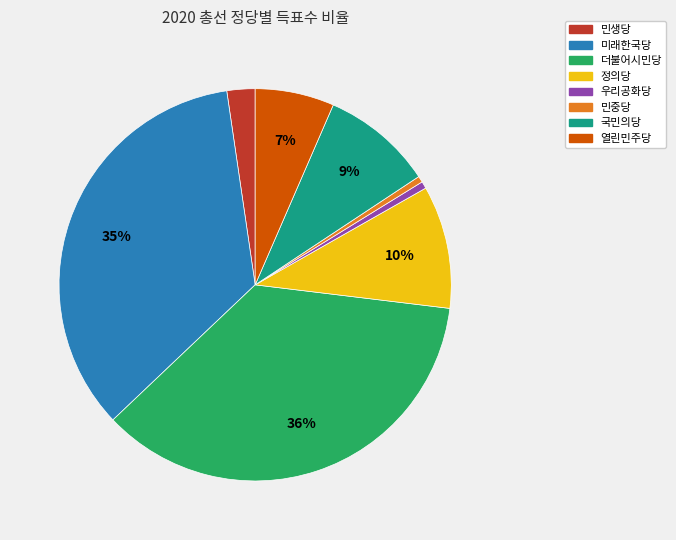

What is the largest slice in the pie chart?

더불어시민당